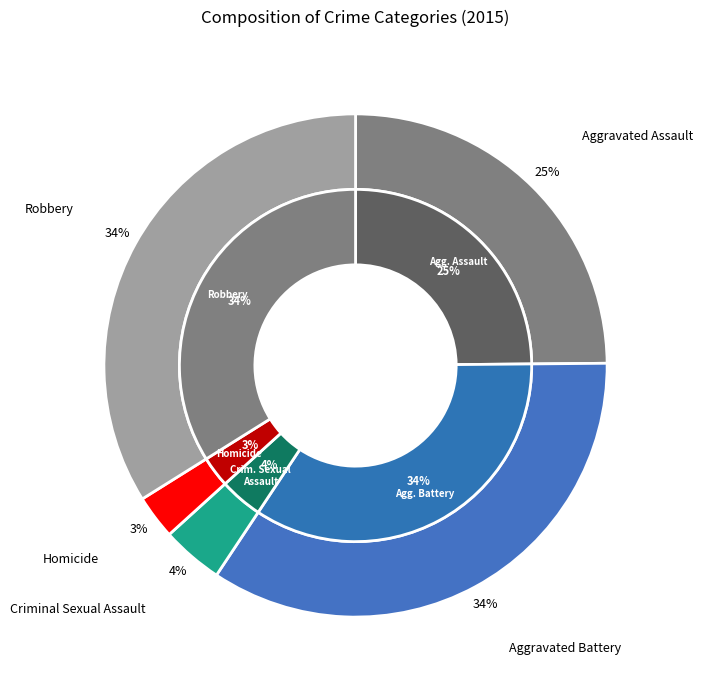

To the nearest percent, what portion does Aggravated Battery represent?

34%